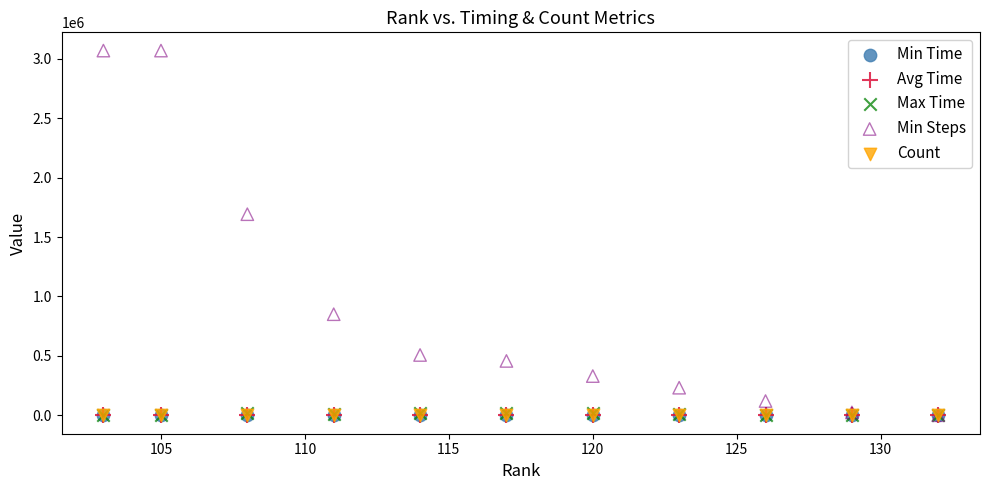

Which series reaches the maximum Y coordinate?

Min Steps